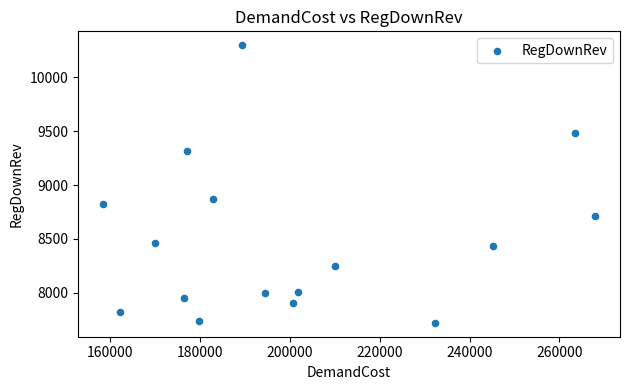

What Y value in the scatter plot is closest to 9009?

8872.7